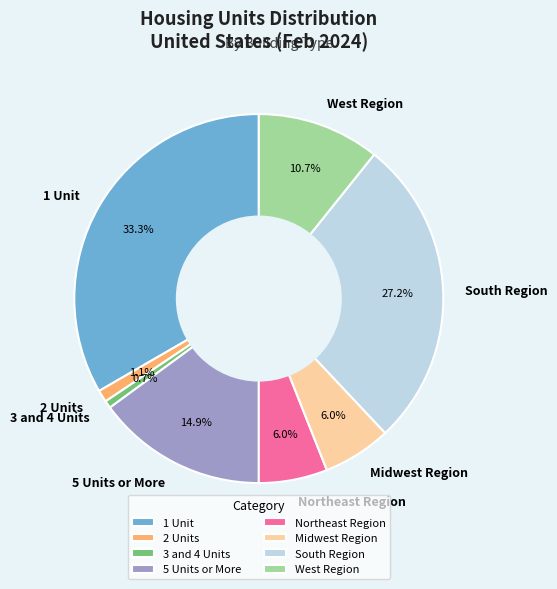

To the nearest percent, what is the combined percentage of 5 Units or More and West Region?

26%